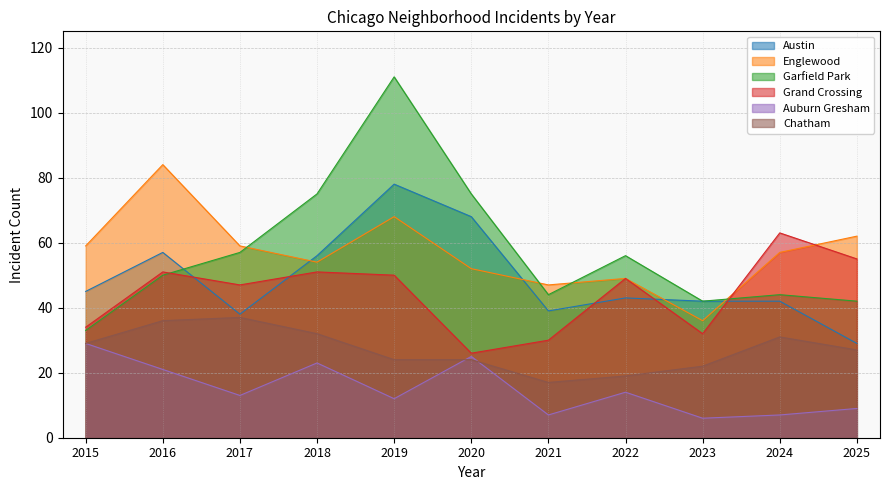

What is the greatest value displayed?

111